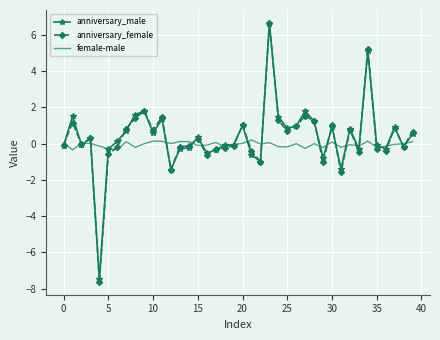

Which series has the largest range (max minus min)?

anniversary_female